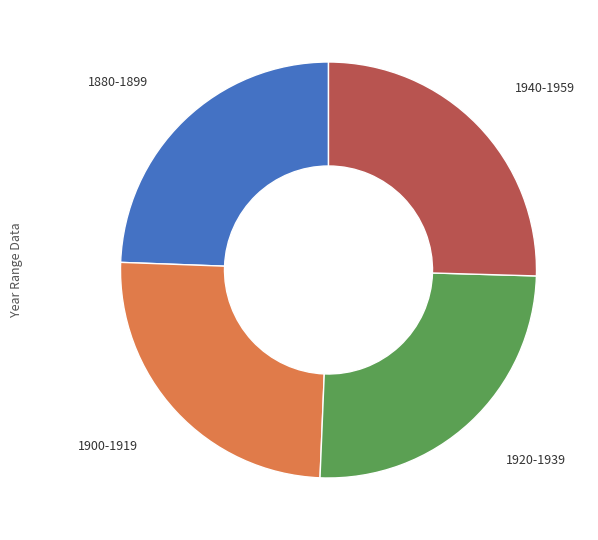

Which has a higher value, 1880-1899 or 1920-1939?

1920-1939